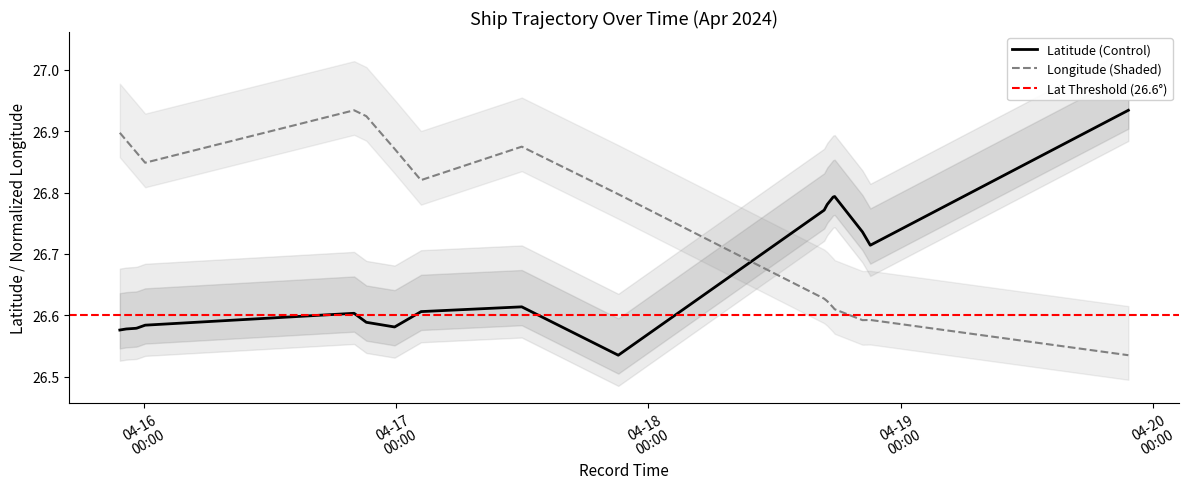

What is the maximum value shown in the chart?

26.9